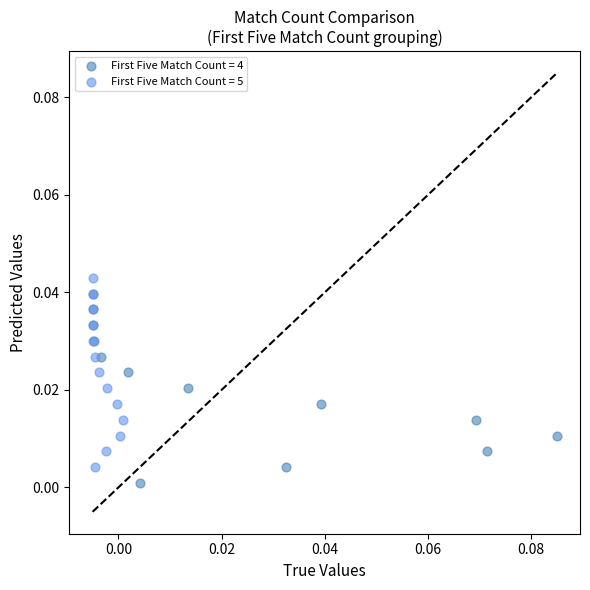

What are all the series names shown in the legend?

First Five Match Count = 4, First Five Match Count = 5